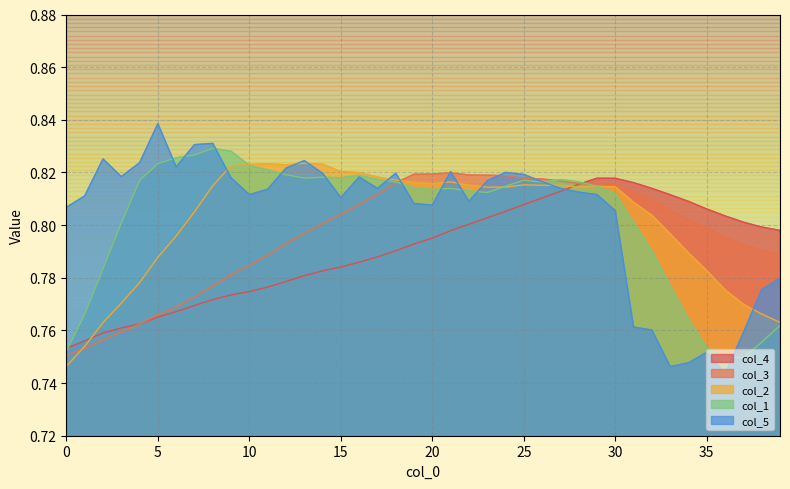

True or false: col_3 and col_2 intersect in this chart.

True